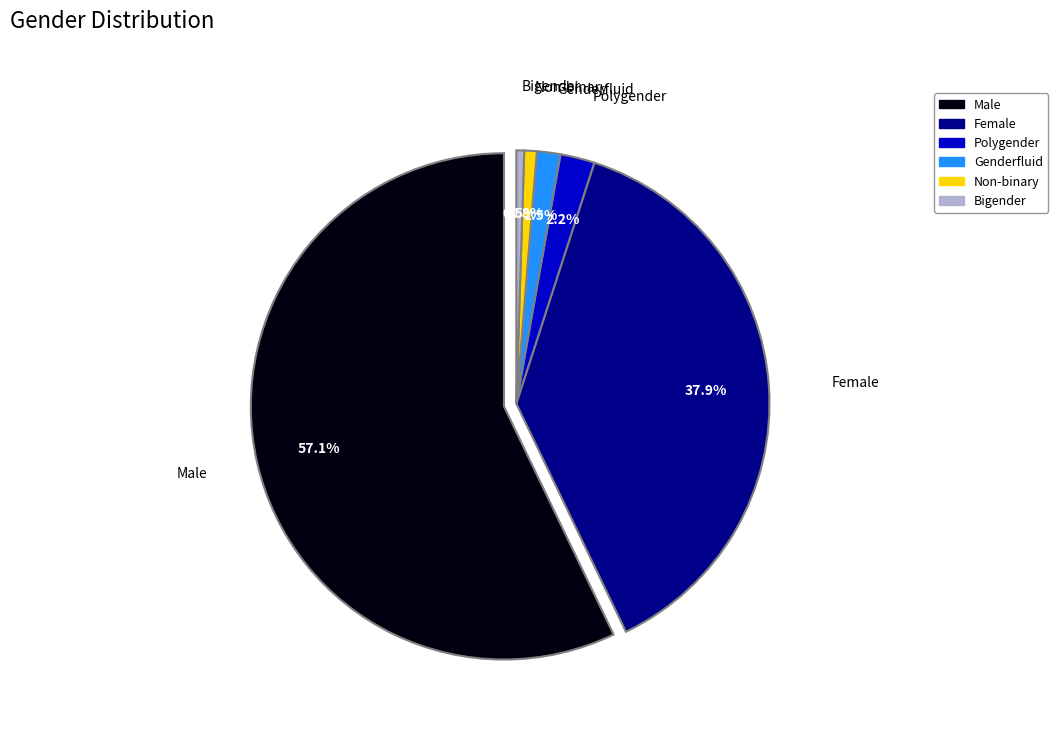

What percentage is NOT represented by Bigender?

99.5%